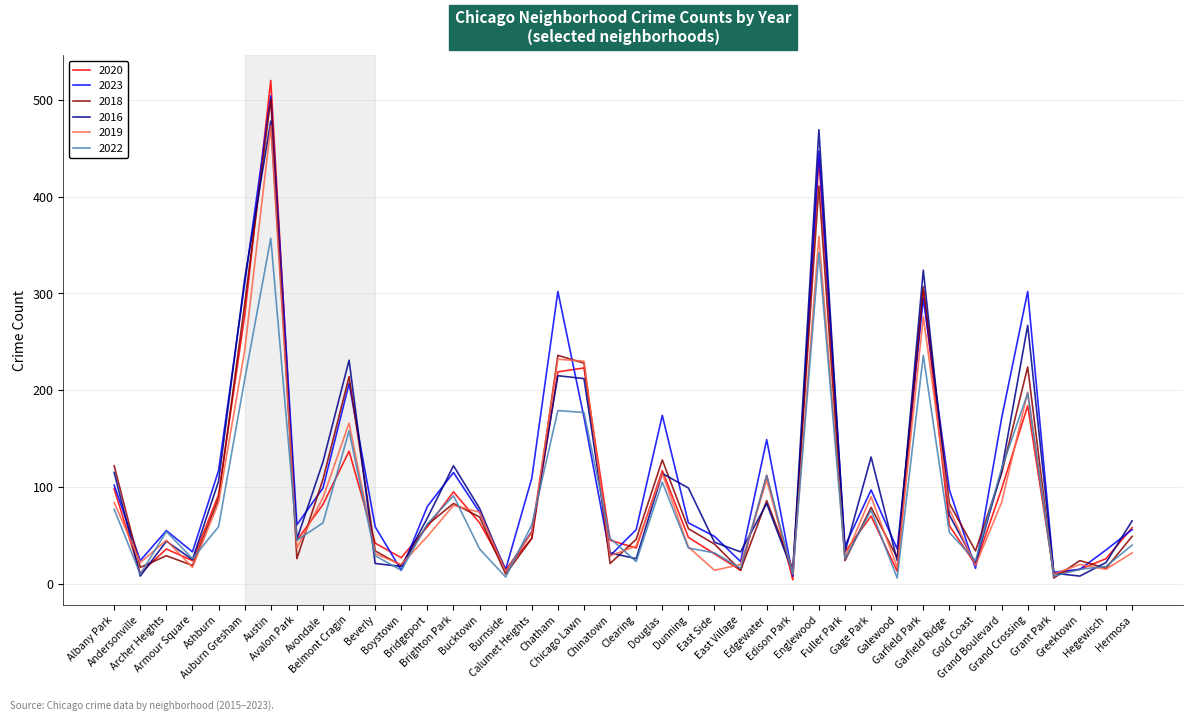

What is the greatest value displayed?

520